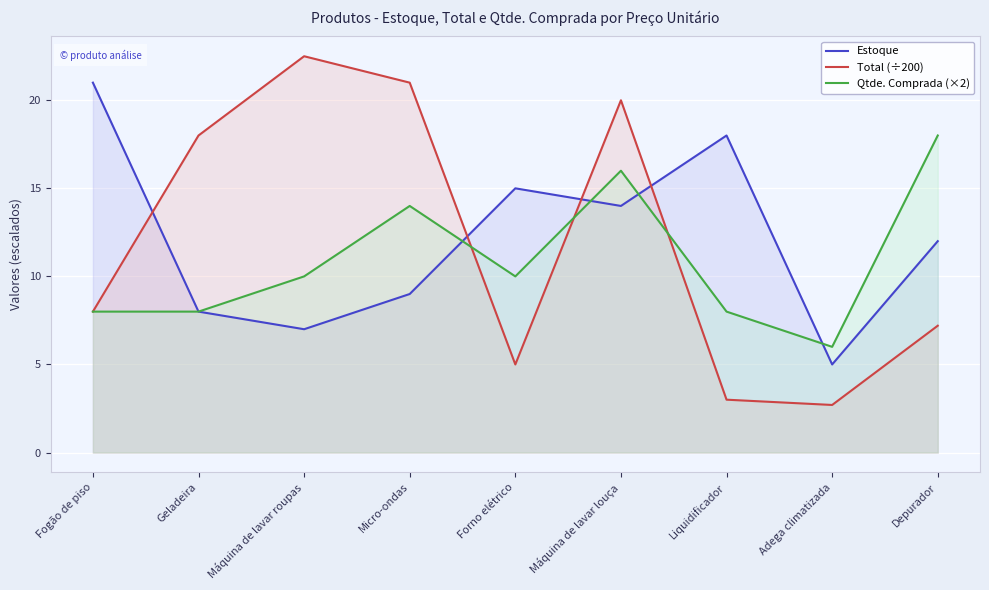

What is the difference between the Estoque values at Micro-ondas and Geladeira?

1.0